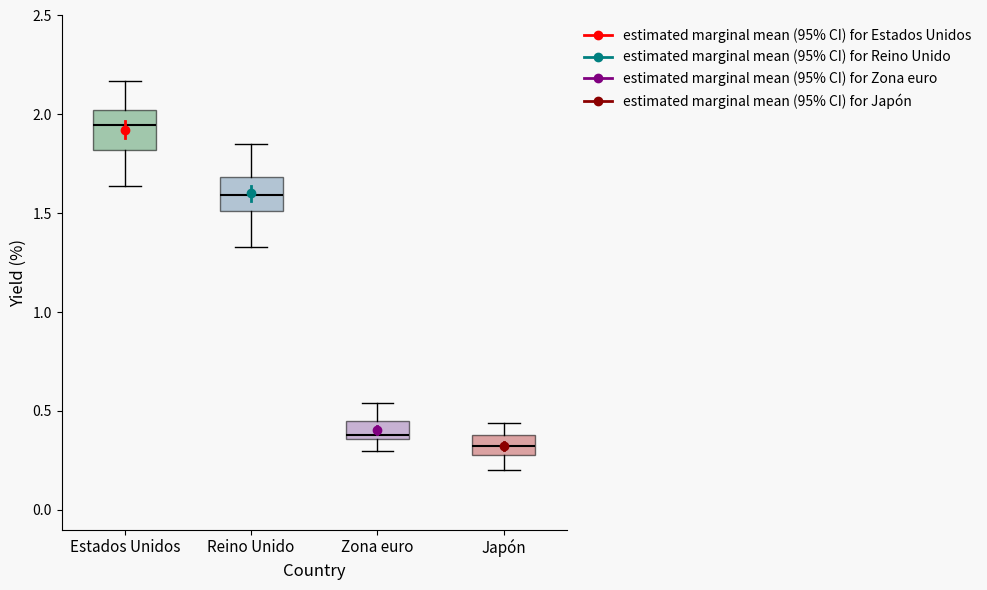

Reading left to right, read every box against the y-axis: the position of its median line, the range the box covers, and the ends of its whiskers. The values are not printed on the chart, so give them approximately, as read against the axis.

Estados Unidos: median 1.95, box 1.80 to 2.00, whiskers 1.65 to 2.15
Reino Unido: median 1.60, box 1.50 to 1.70, whiskers 1.35 to 1.85
Zona euro: median 0.40, box 0.35 to 0.45, whiskers 0.30 to 0.55
Japón: median 0.35, box 0.30 to 0.40, whiskers 0.20 to 0.45